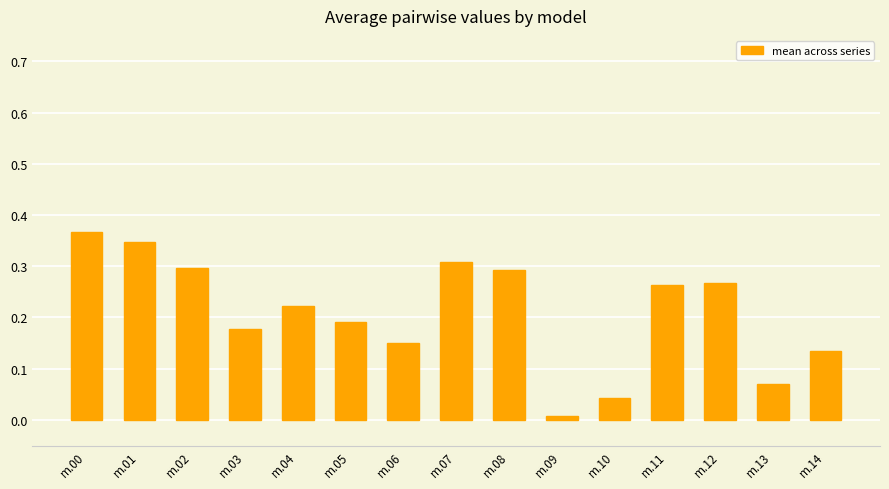

Are the bars horizontal?

No